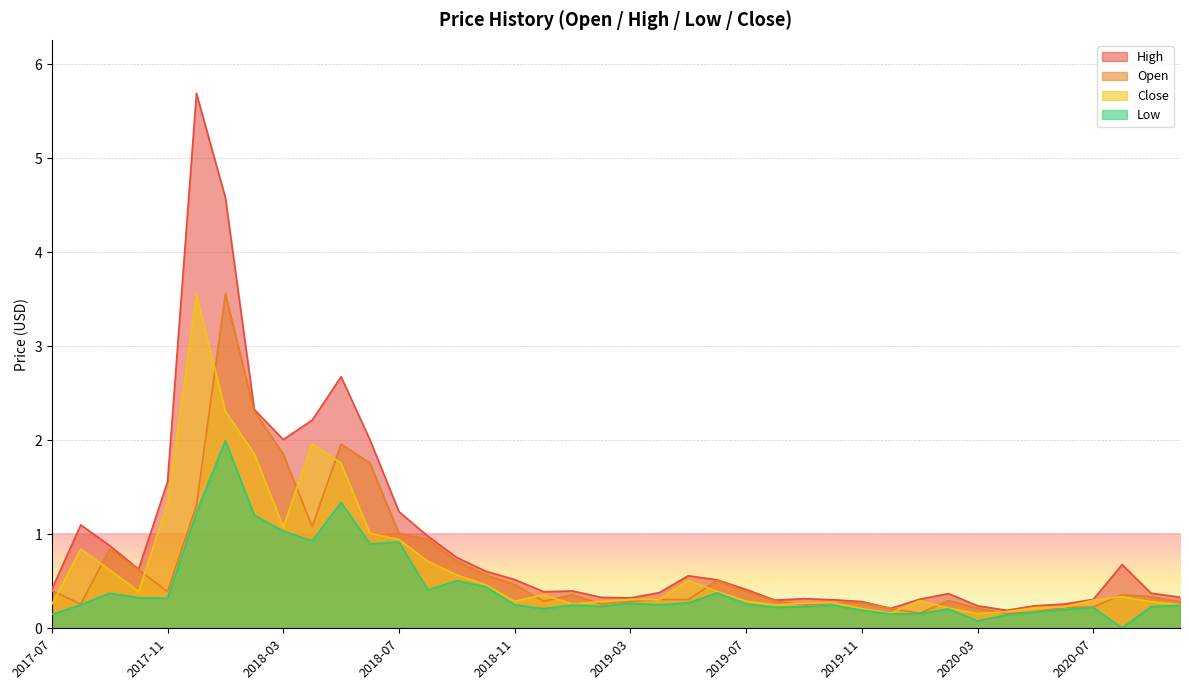

The low series shows 0.0 at 2020-08. True or false?

False